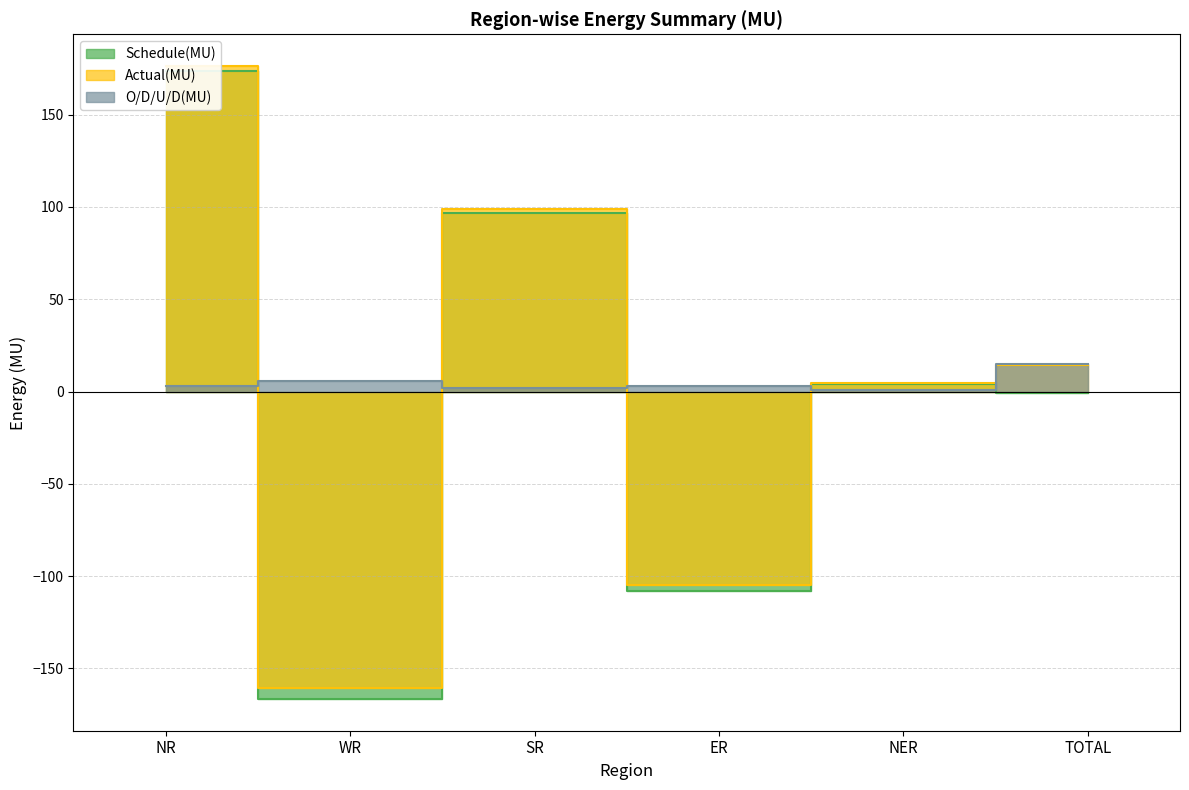

Read the Actual(MU) value at WR.

-160.8